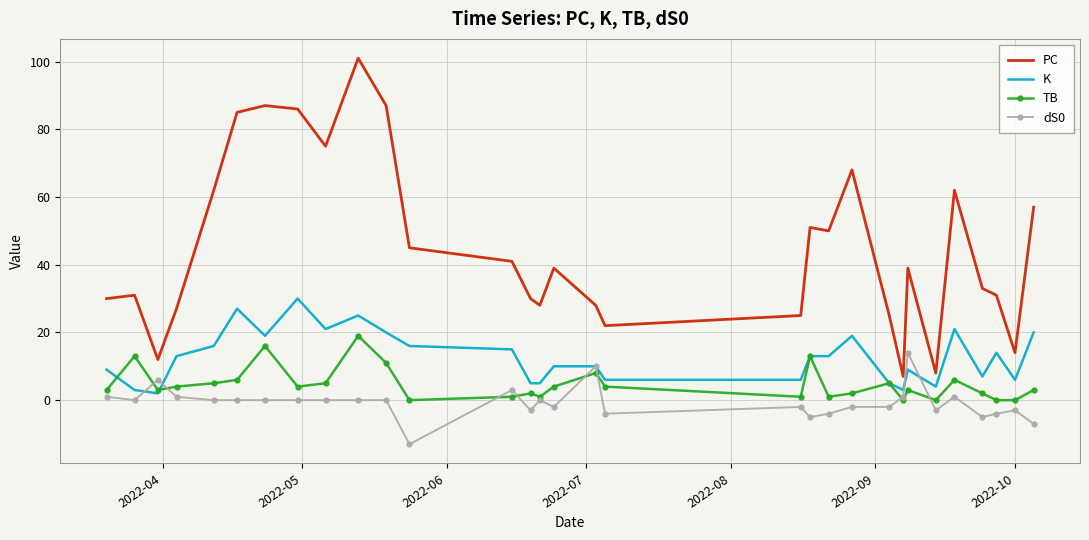

Which series has the widest spread of values?

PC